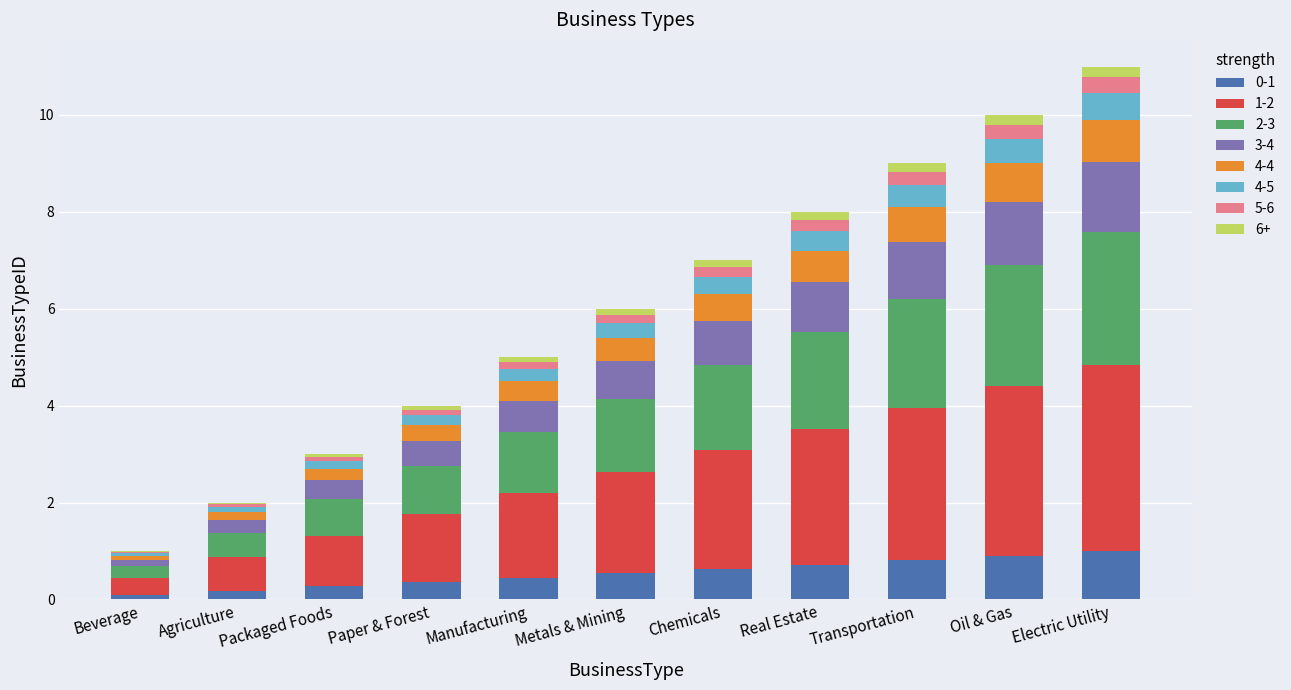

What is the sum of all 0-1 values?

5.9